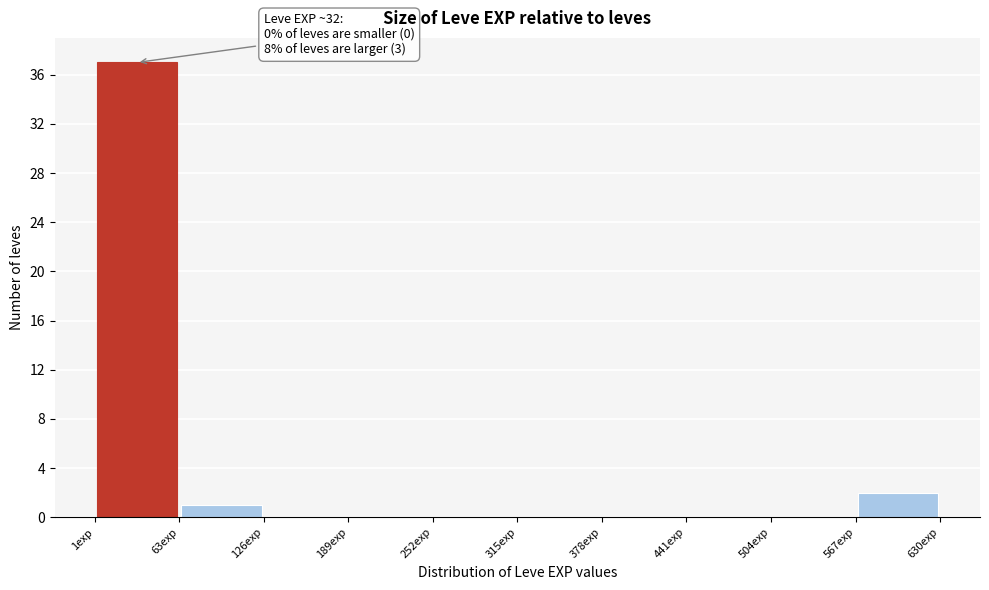

Which range on the x-axis has the tallest bar?

0 to 60